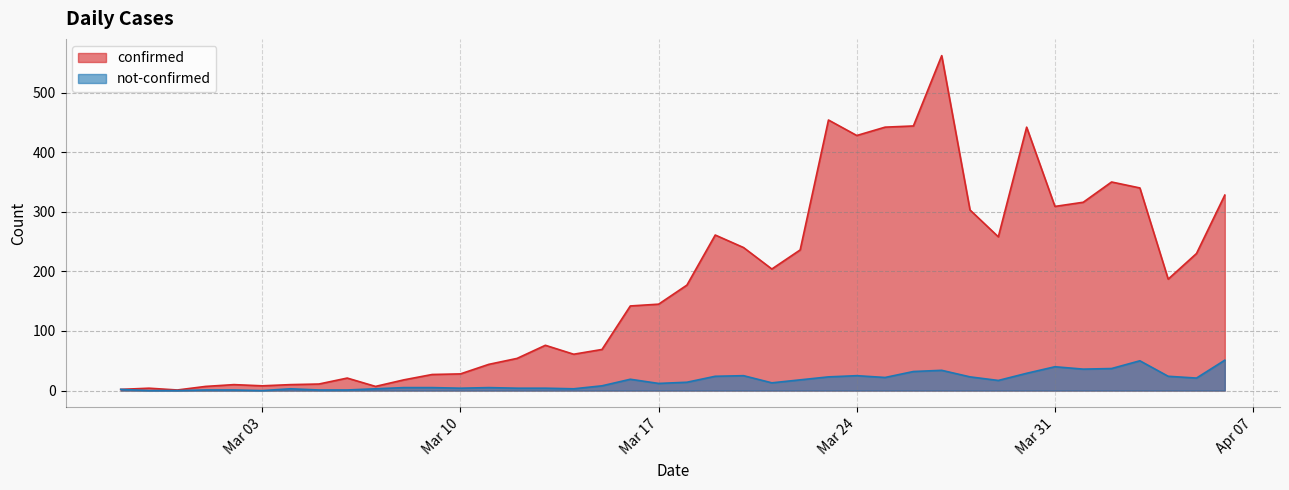

Where does the confirmed series first go above 177?

2020-03-19